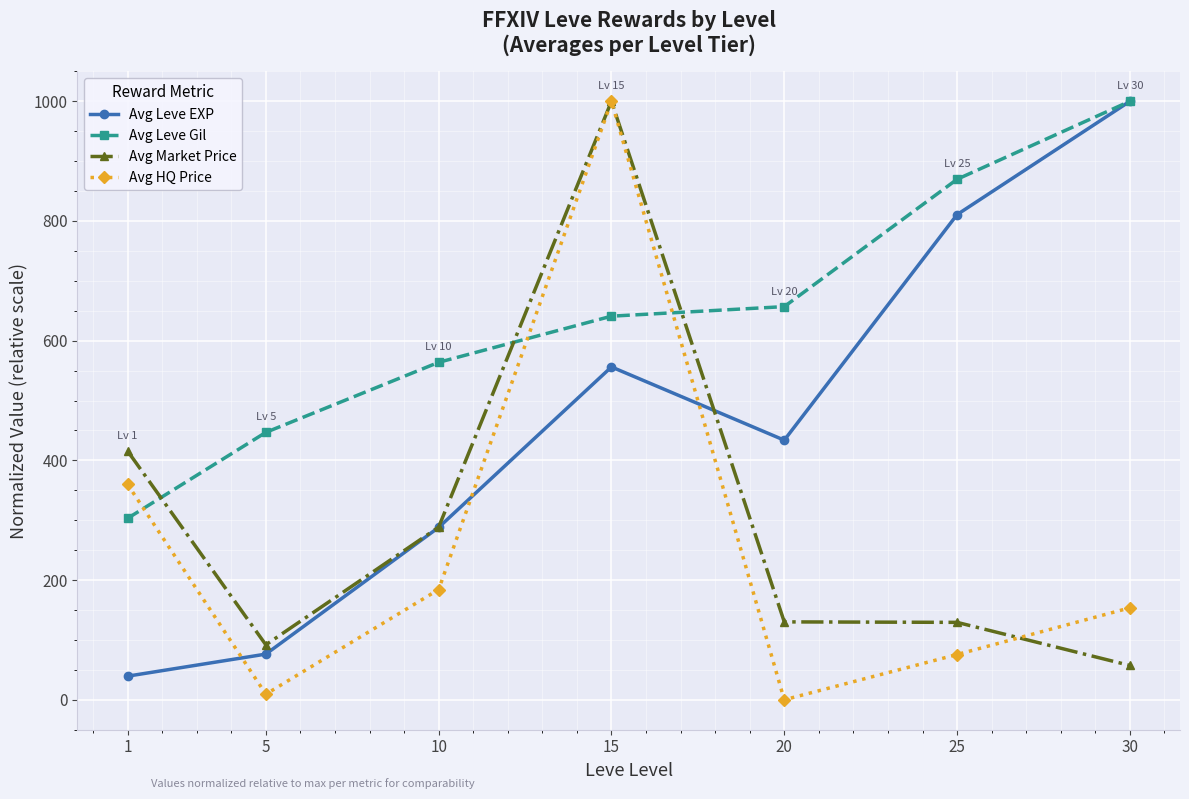

What is the difference between the Avg Leve Gil values at 15 and 5?

194.1